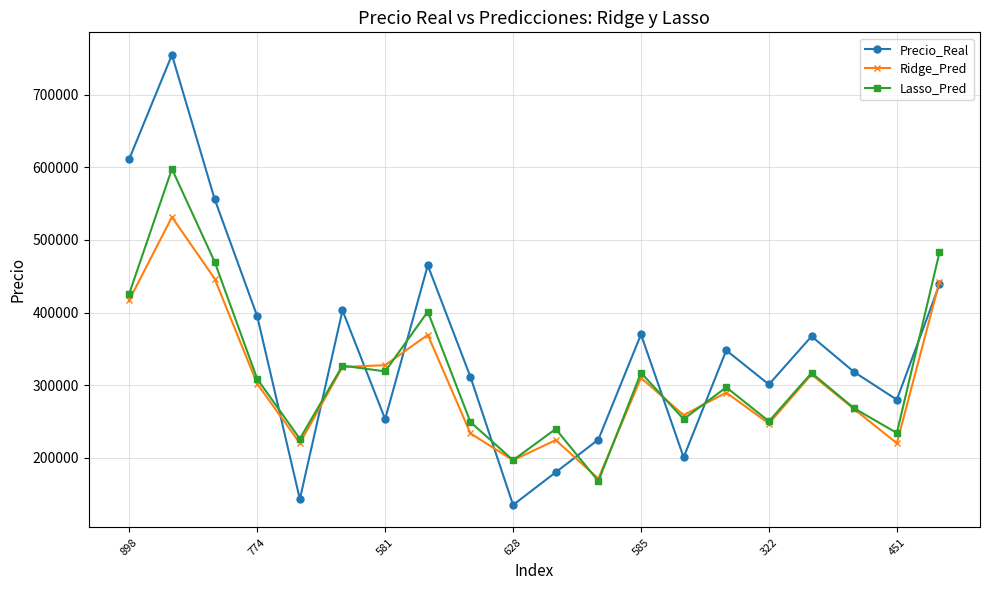

List the series in order of their overall mean, highest first.

Precio_Real, Lasso_Pred, Ridge_Pred